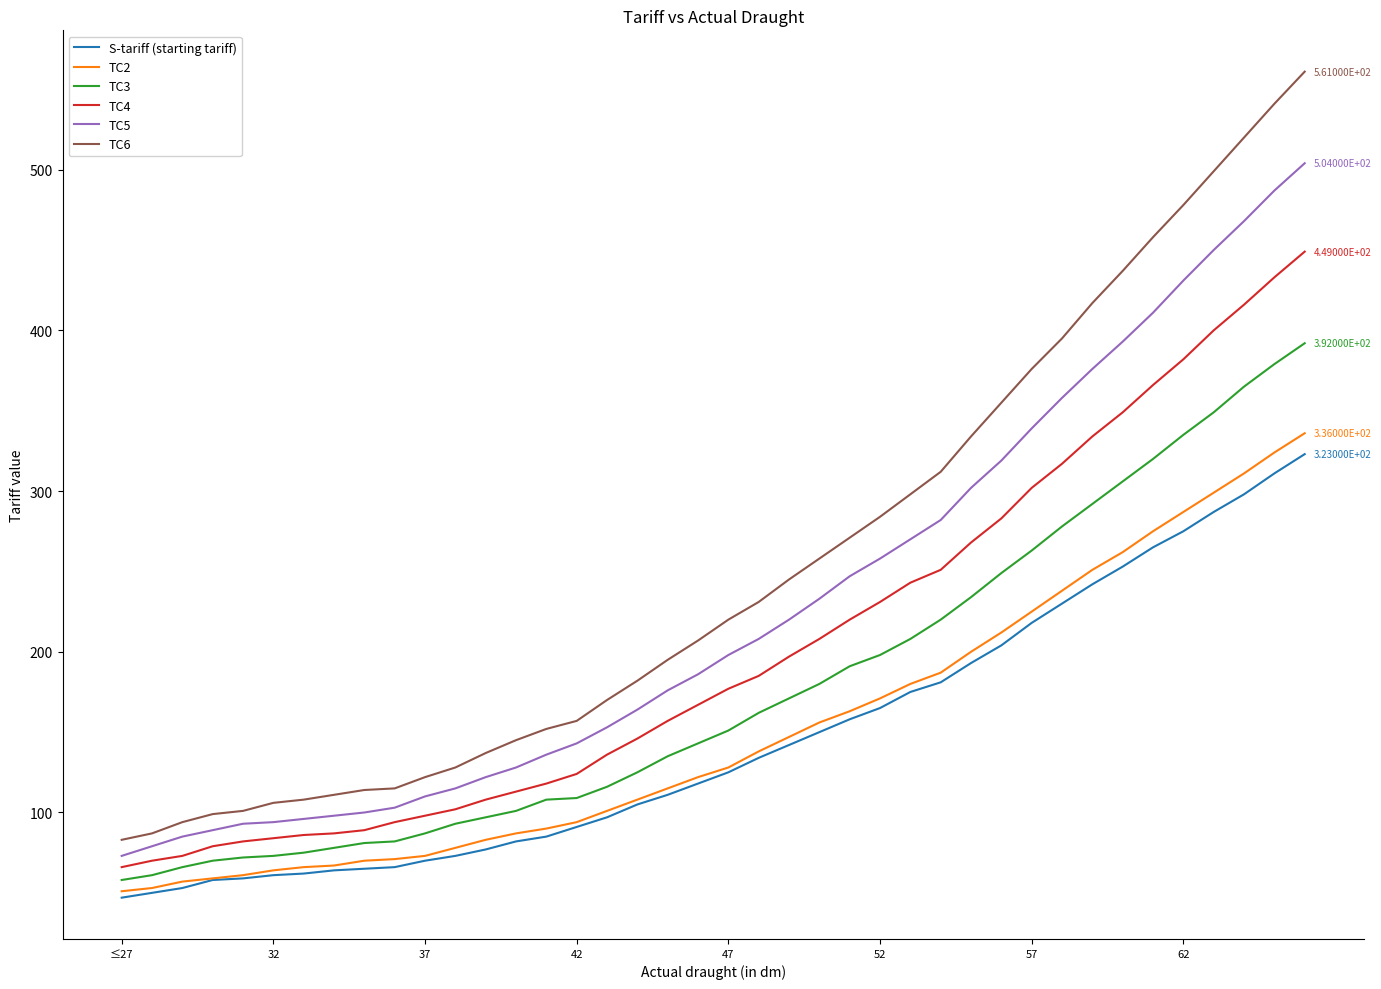

Which series has the widest spread of values?

TC6